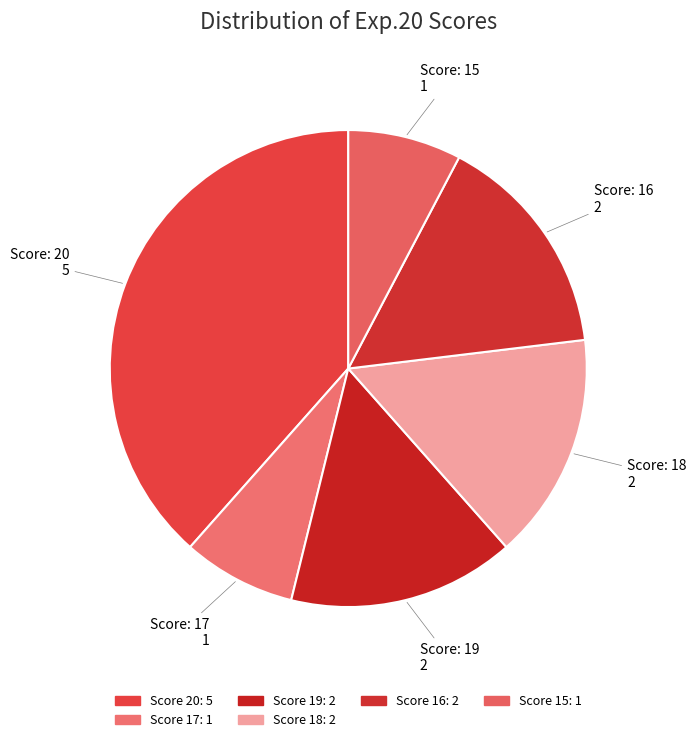

How many slices are in this pie chart?

6